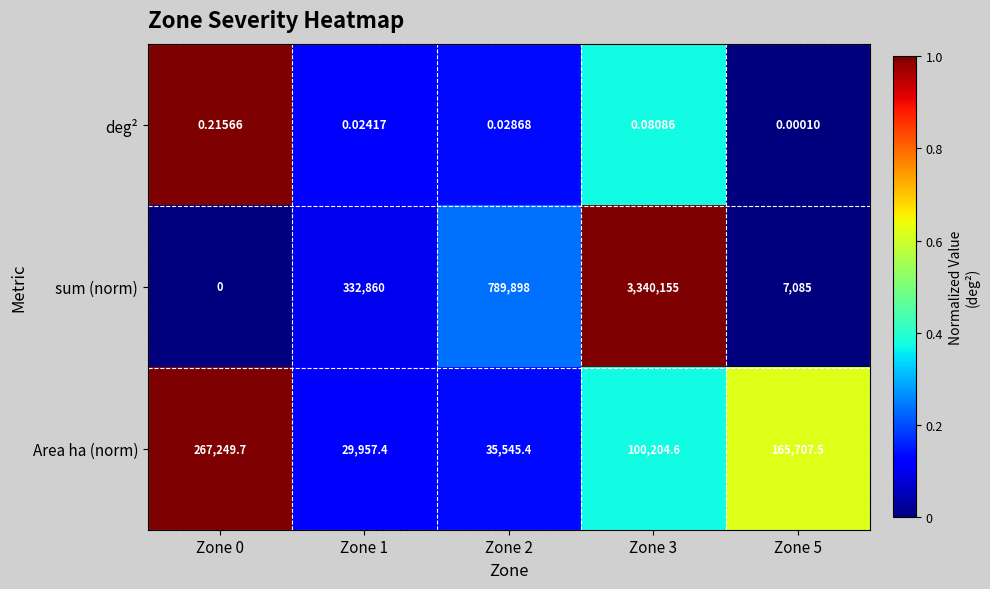

What is the difference between the highest and lowest values at Zone 0?

267249.7